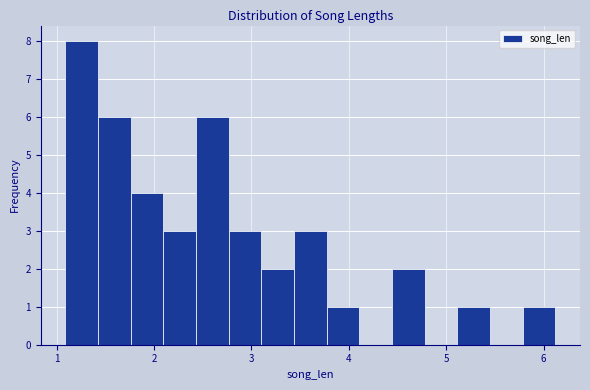

Read against the x-axis, roughly where is the centre of the tallest bar?

1.3